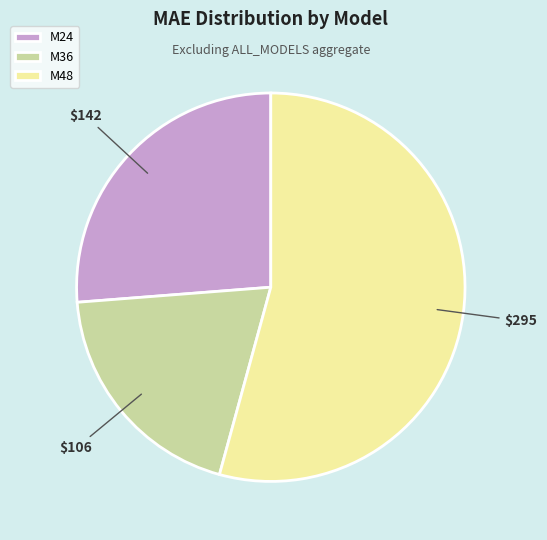

True or false: M48 accounts for 54% of the total.

True